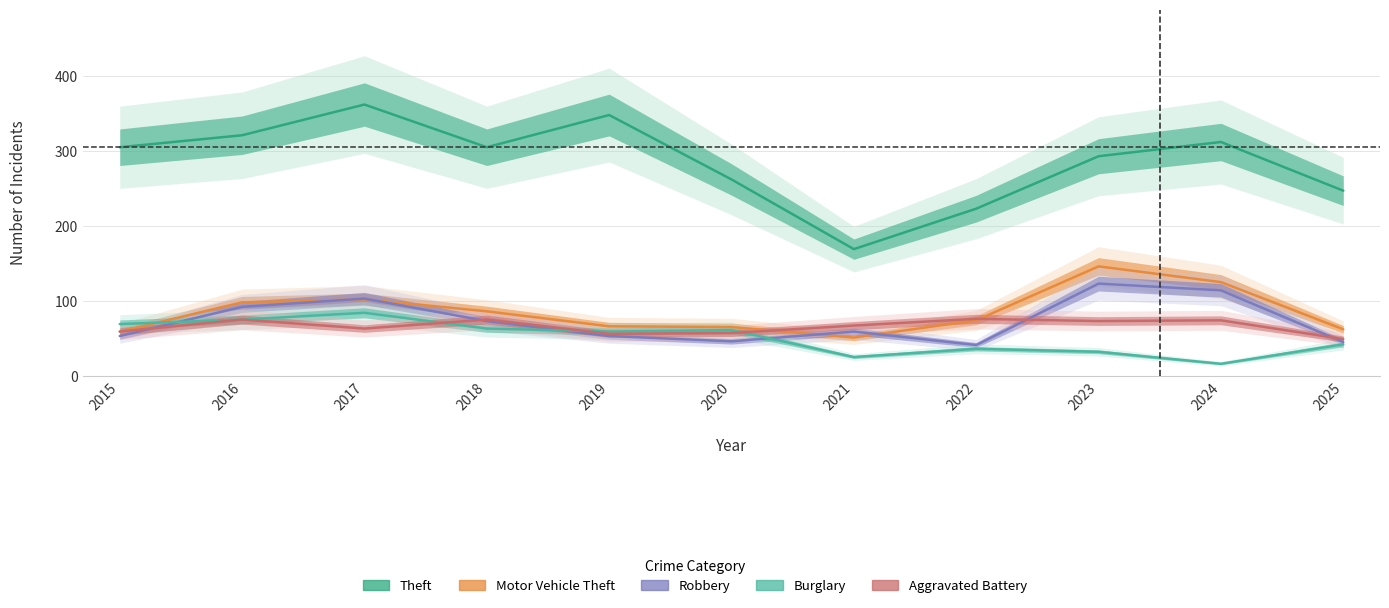

Which has a higher value, 2023 or 2016?

2016